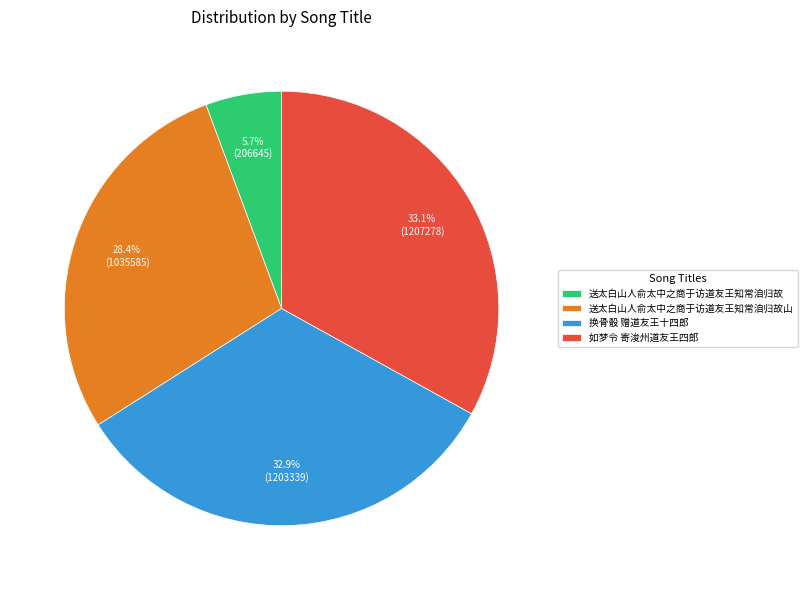

Which slice is the smallest?

送太白山人俞太中之商于访道友王知常洎归故